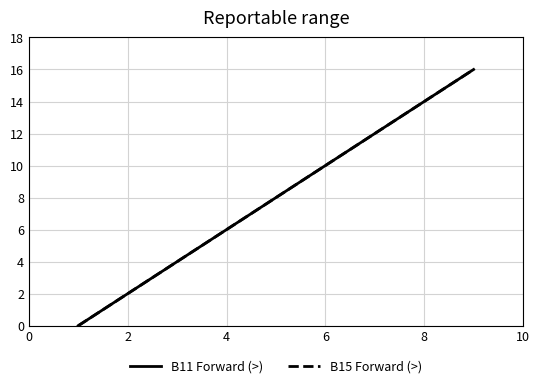

What is the value of the B15 Forward (>) point at the 6th from the left?

10